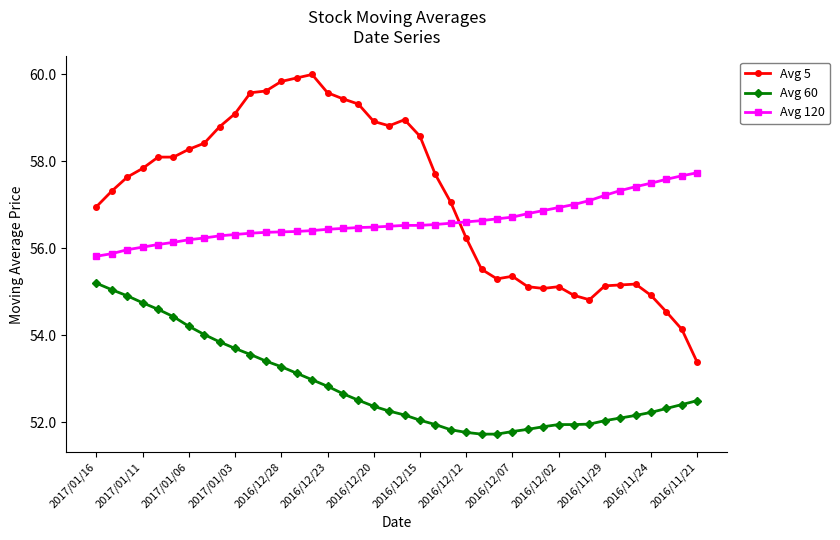

Rank the series by their maximum value, from highest to lowest.

Avg 5, Avg 120, Avg 60